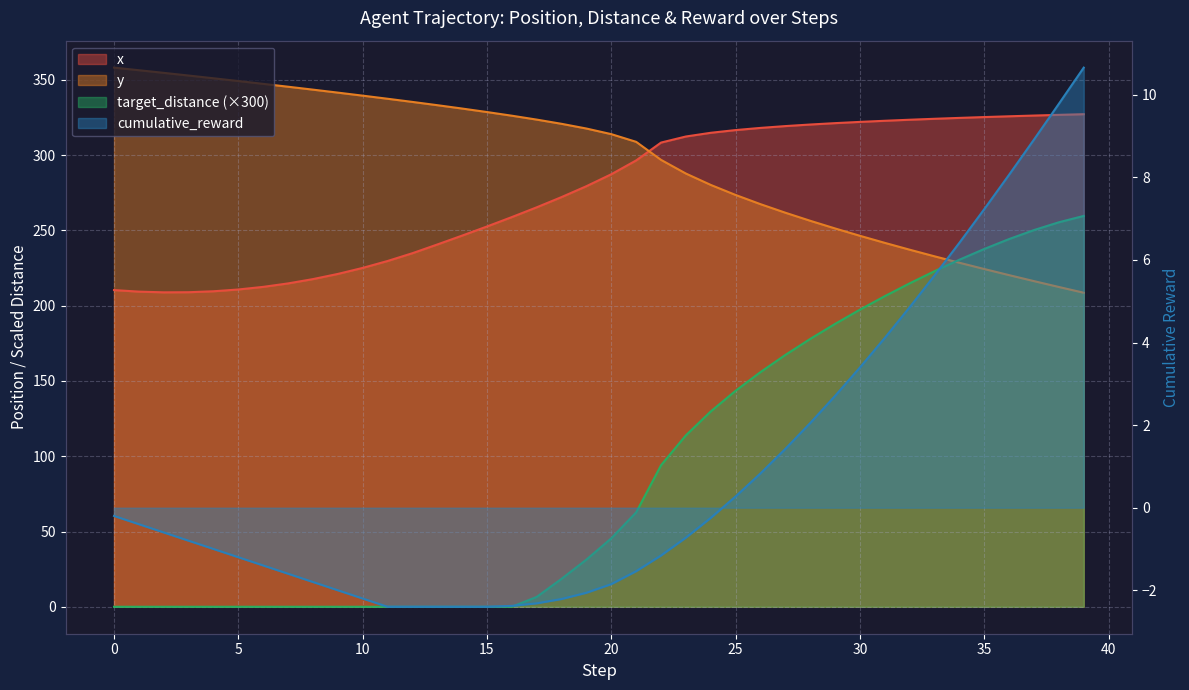

Rank the series at 30 from highest to lowest value.

x, y, target_distance, cumulative_reward